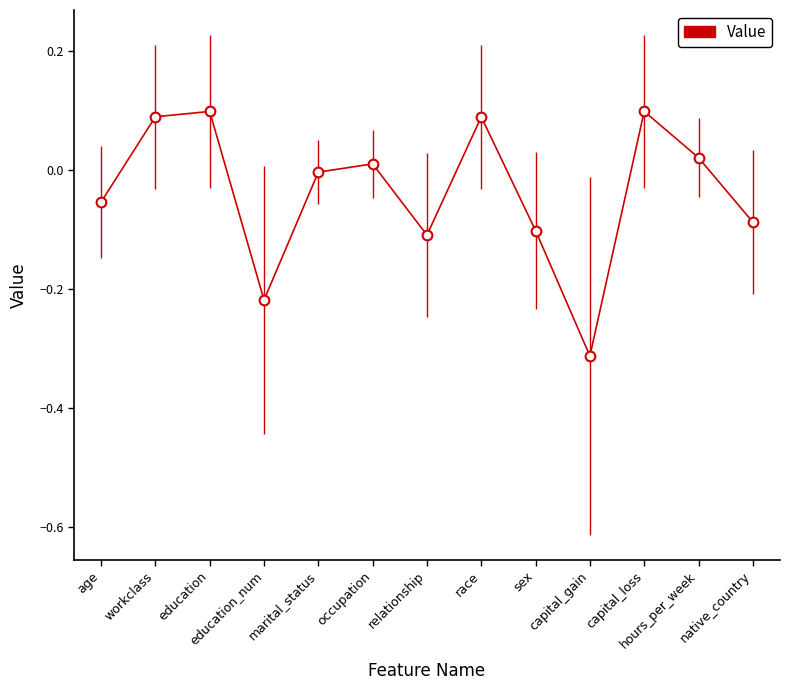

What is the difference between the maximum and second lowest values?

0.3